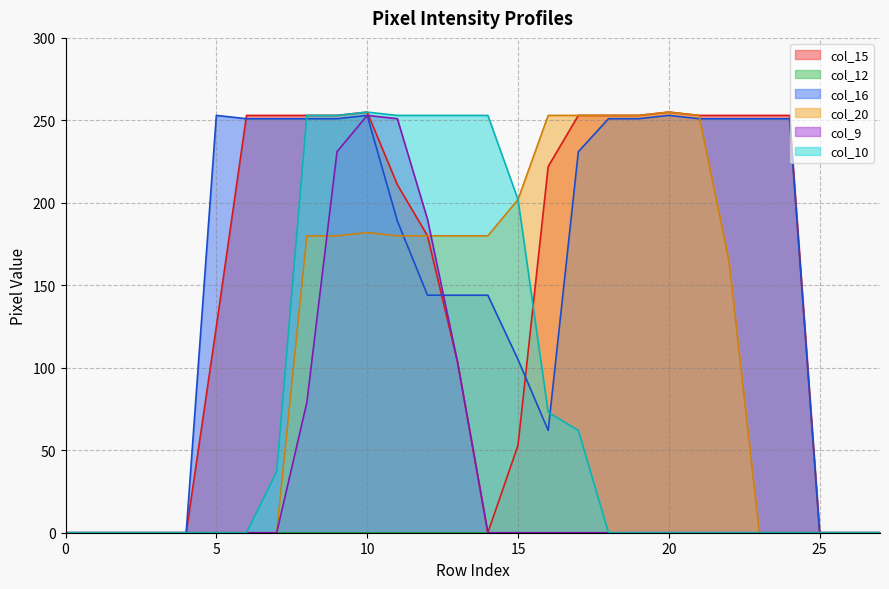

True or false: col_10 and col_20 cross at least once.

False